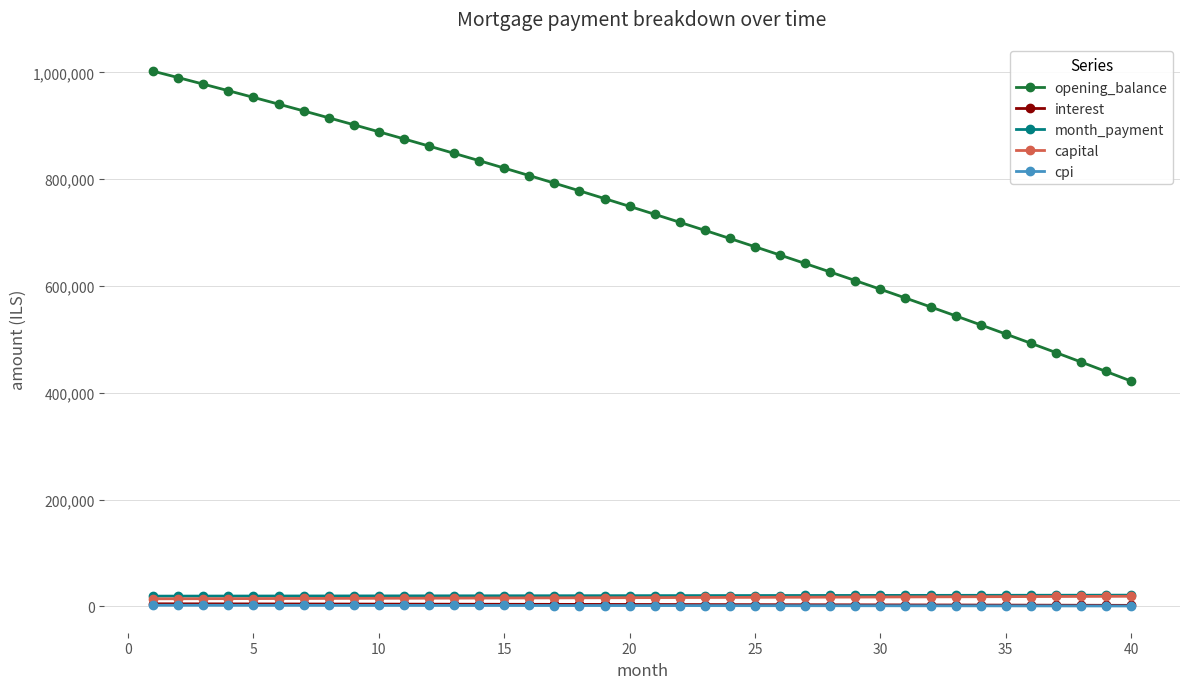

What is the sum of all interest values?

146287.6